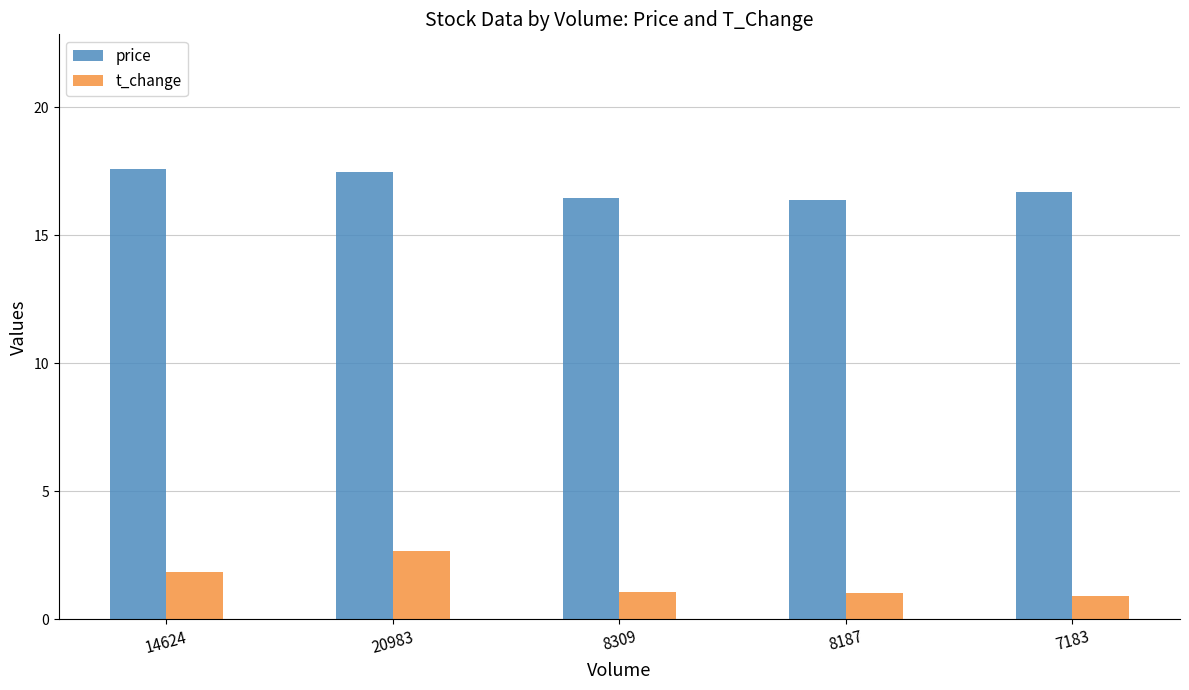

How many price values are between 16 and 17?

3